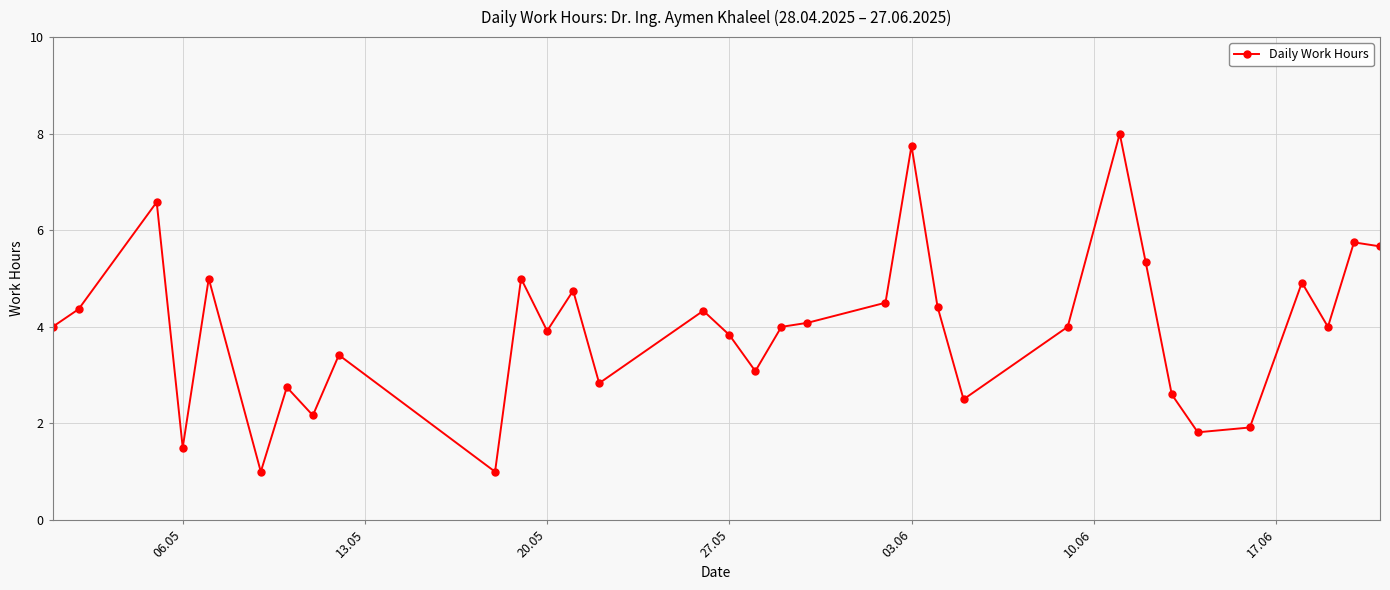

What is the difference between the maximum and minimum values?

7.0